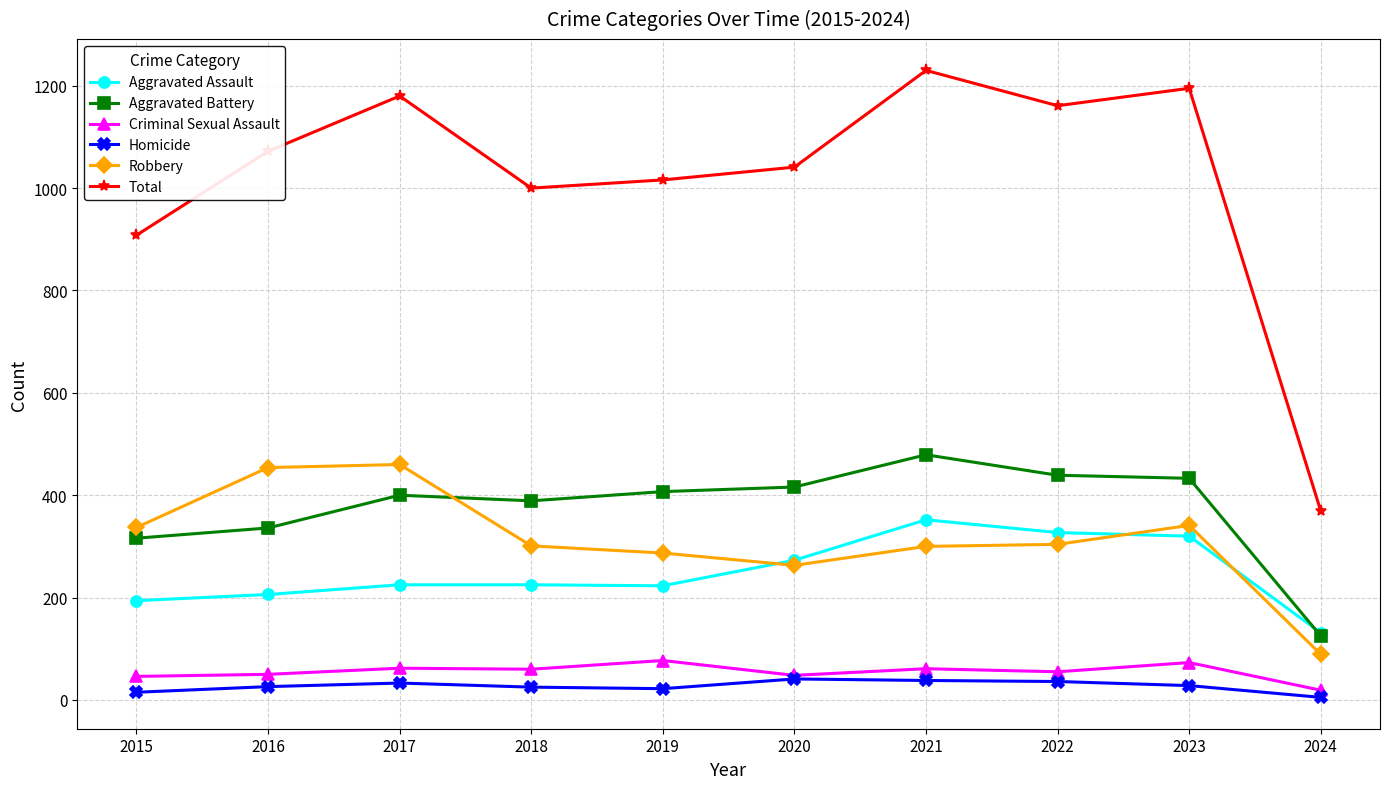

True or false: Total and Aggravated Battery intersect in this chart.

False